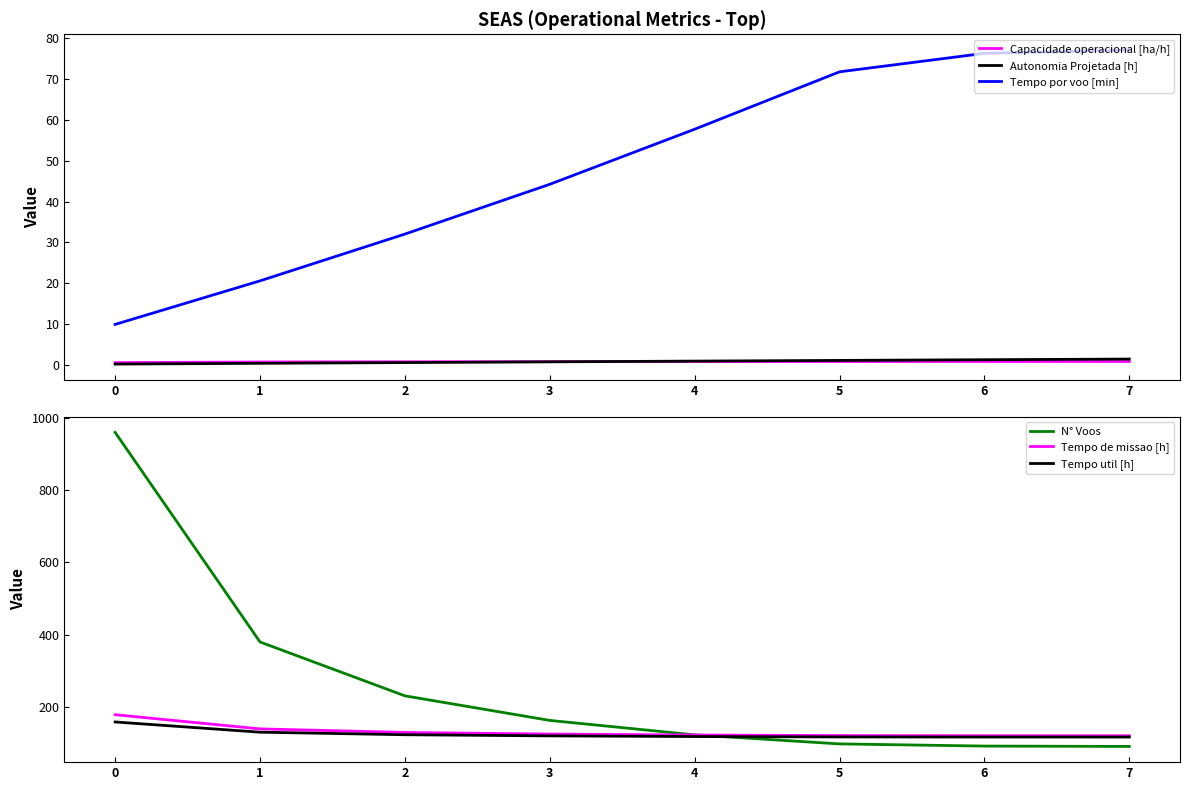

Which category has the lowest value in the Tempo util [h] series?

7